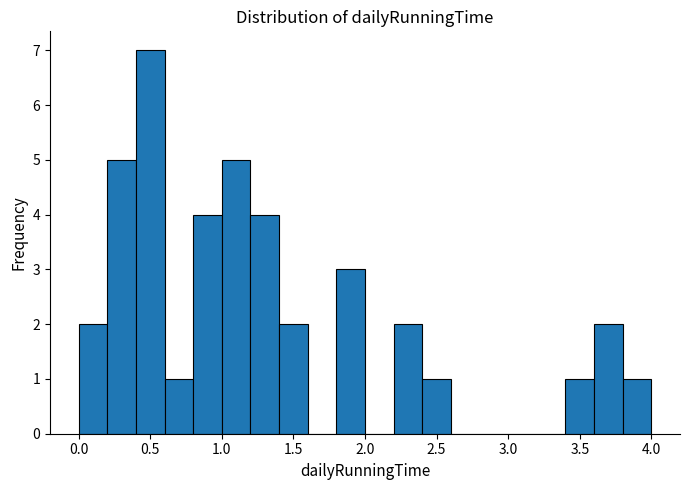

Which range on the x-axis has the tallest bar?

0.4 to 0.6